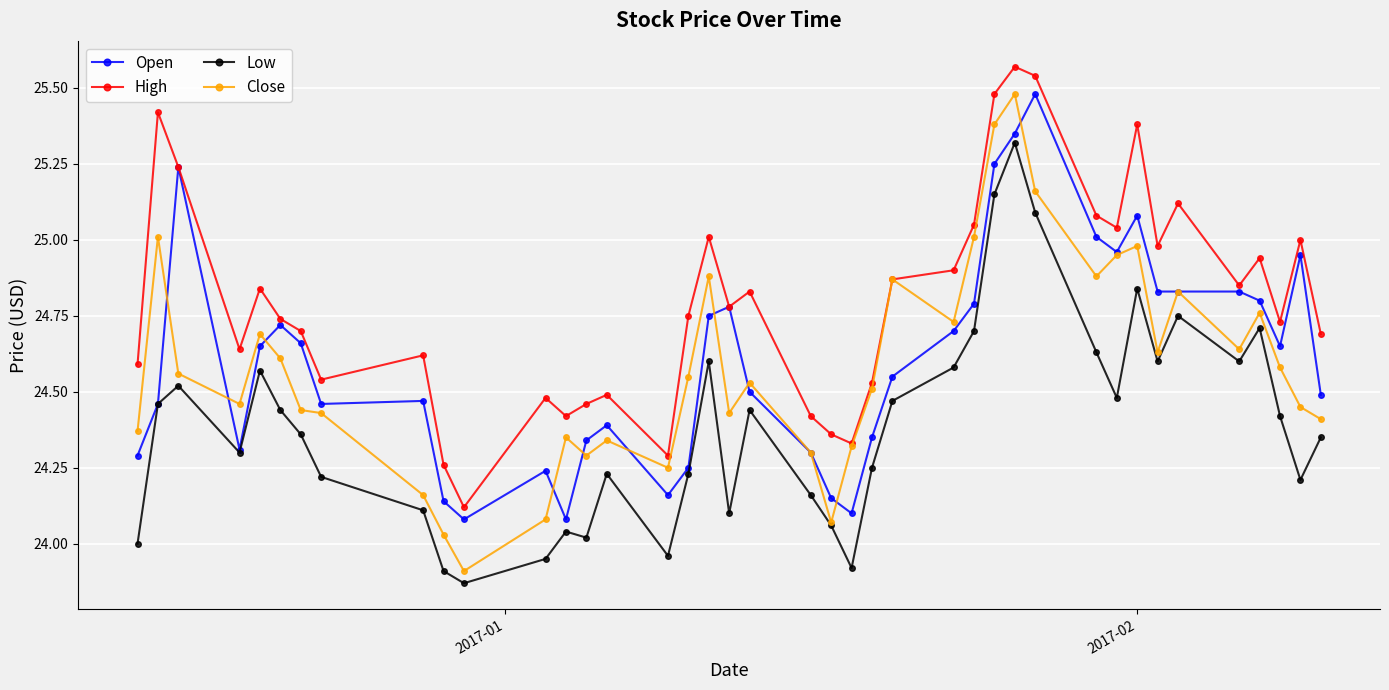

True or false: Open has more than 0 points higher than both neighbors.

True